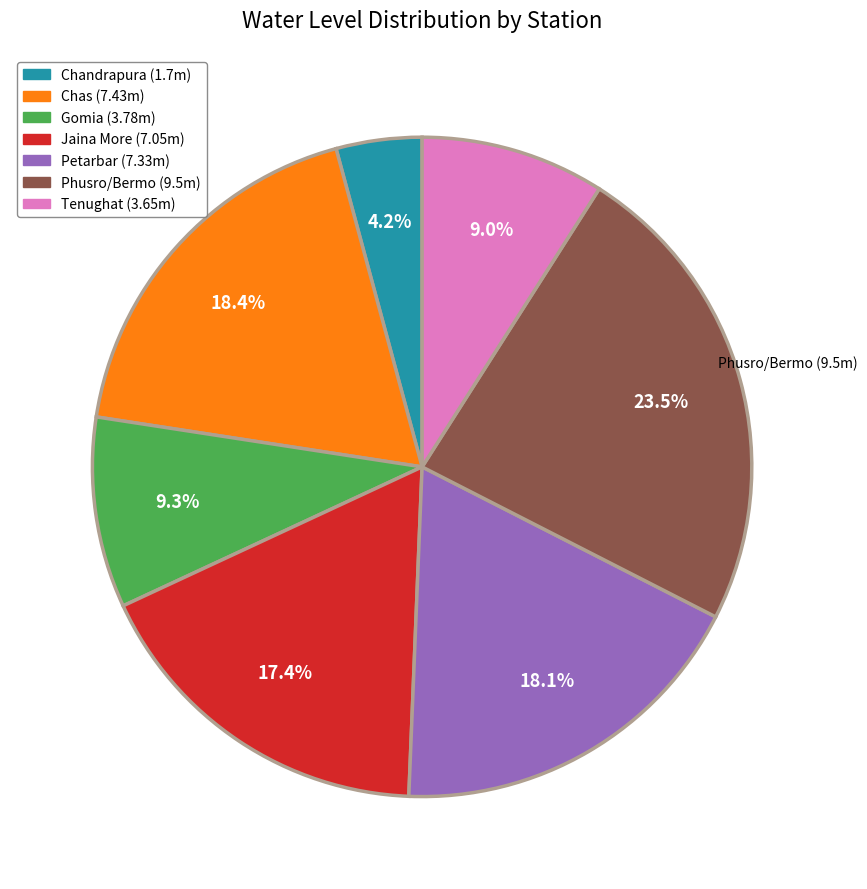

Which slice is the largest?

Phusro/Bermo